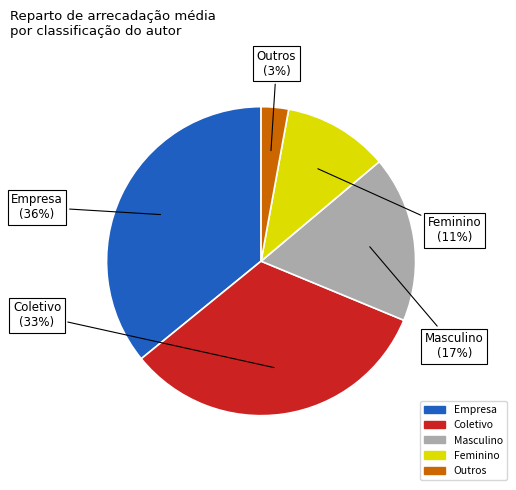

The Feminino slice represents 17% of the pie. True or false?

False